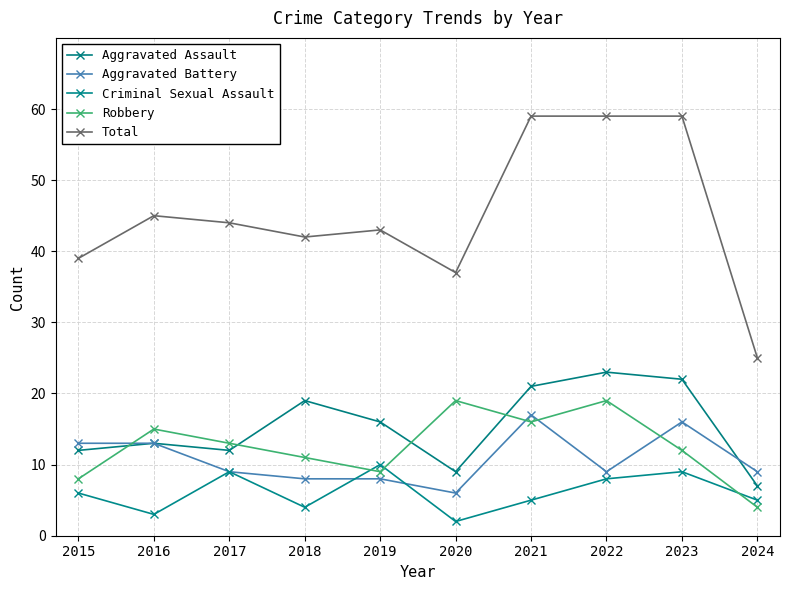

The Robbery series shows 5 at 2023. True or false?

False